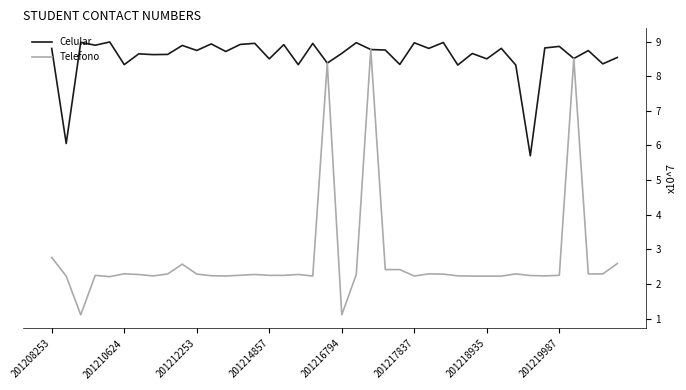

Does the chart have visible grid lines?

No